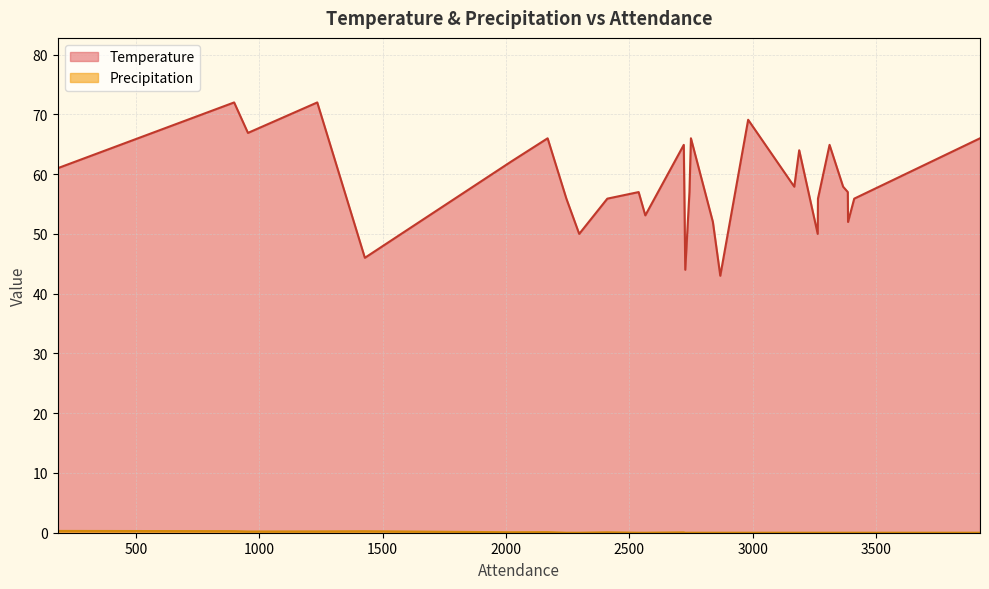

What is the value of the Temperature point at the 2nd from the left?

72.0